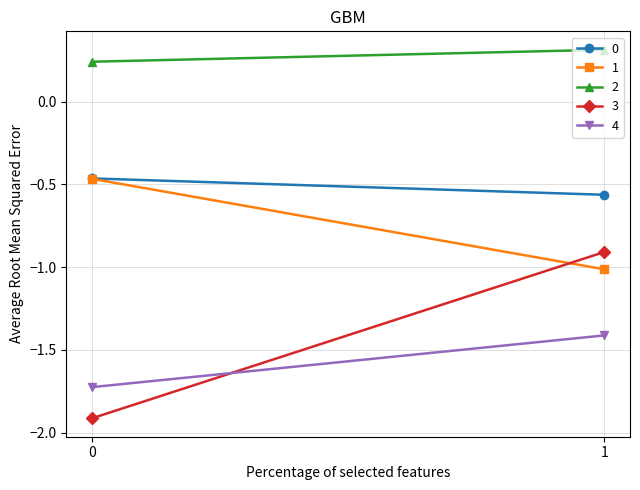

Rank the series by their maximum value, from lowest to highest.

4, 3, 1, 0, 2